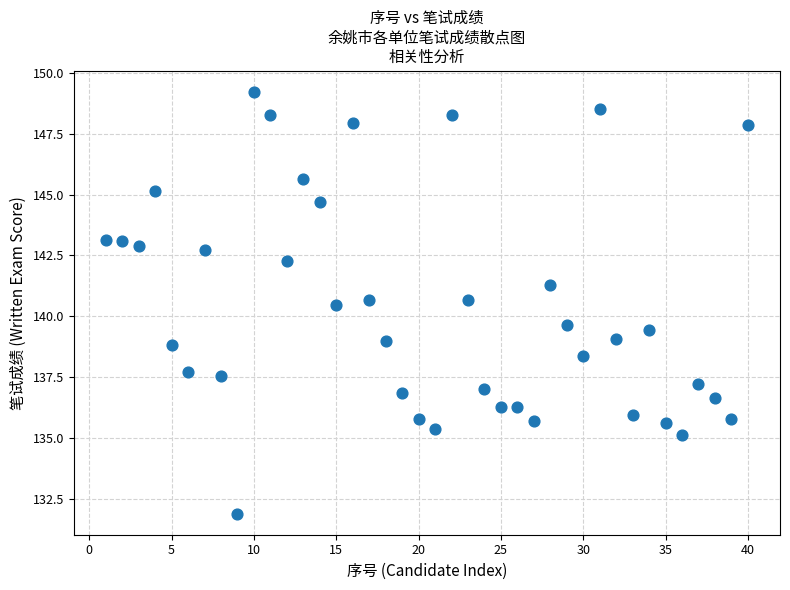

What is the range of X values (max minus min)?

39.0